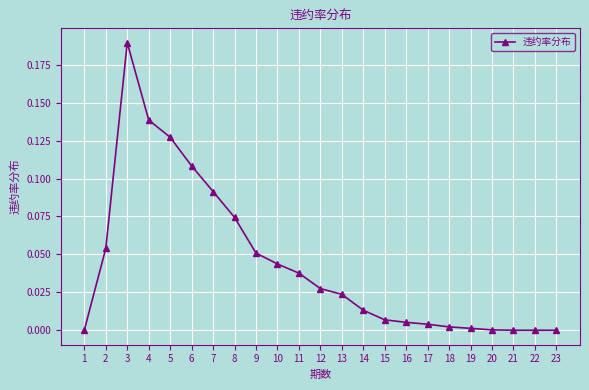

Where is the first local maximum?

3